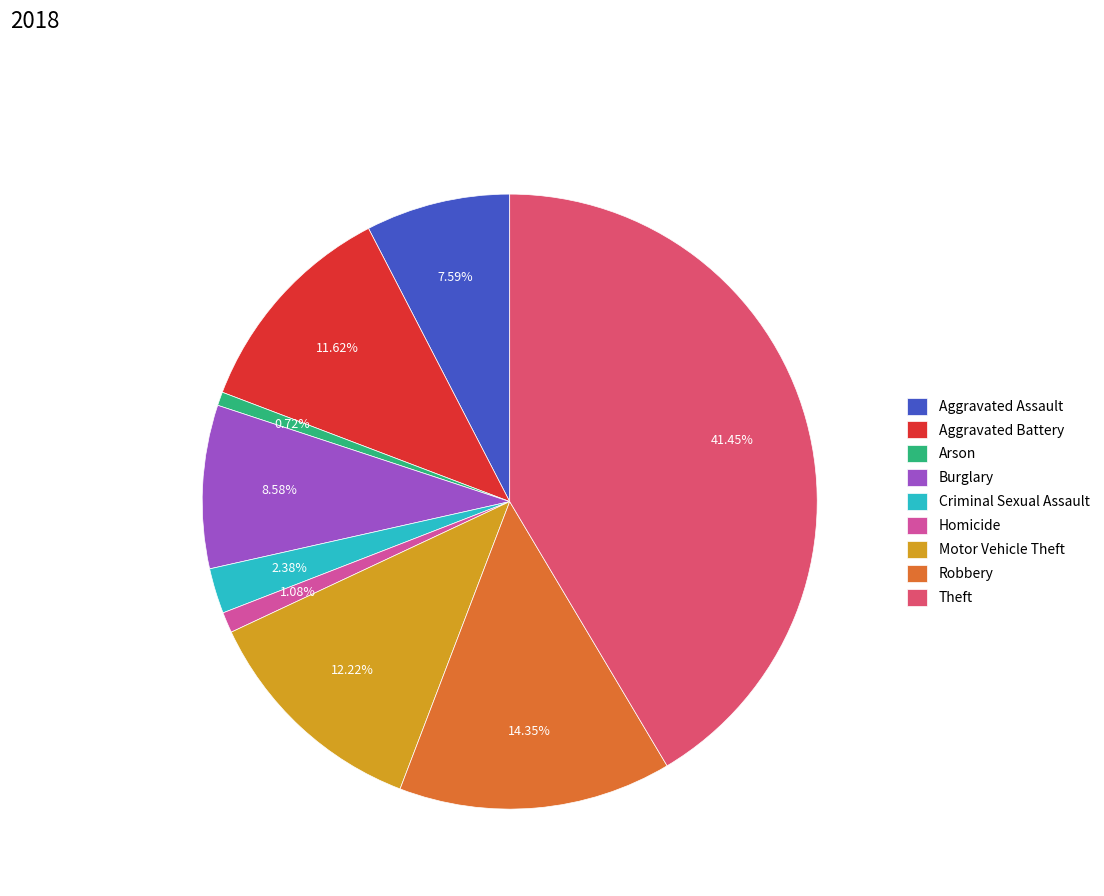

What is the largest slice in the pie chart?

Theft